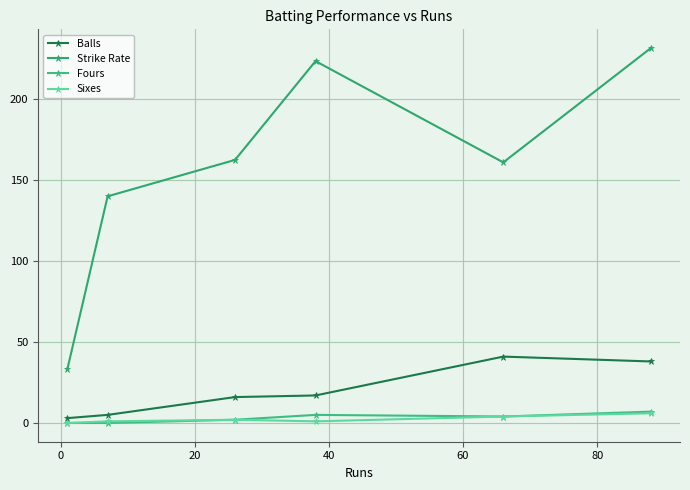

At how many categories does at least one series exceed 209?

2